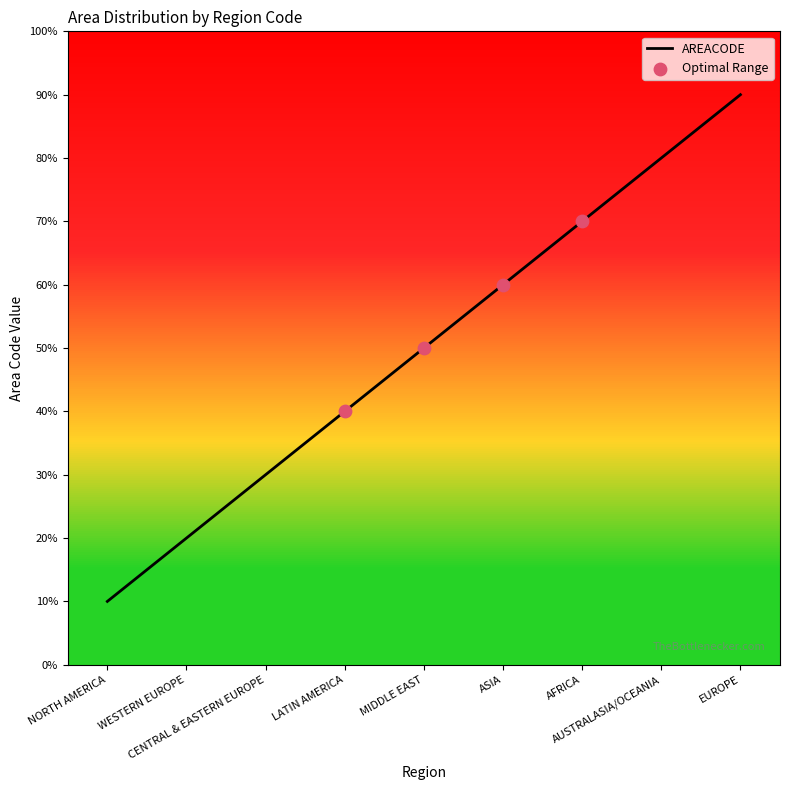

What is the change in value from CENTRAL & EASTERN EUROPE to ASIA?

+300